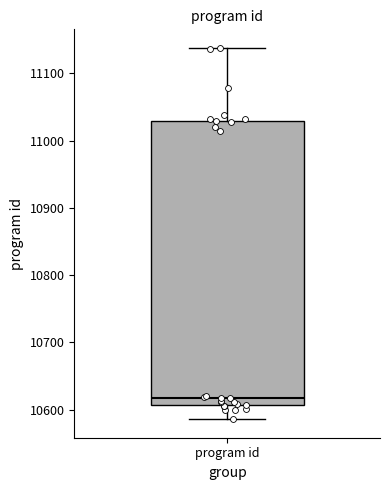

Where does the upper whisker of the box for program id end on the y-axis? The values are not printed on the chart, so give them approximately, as read against the axis.

11140